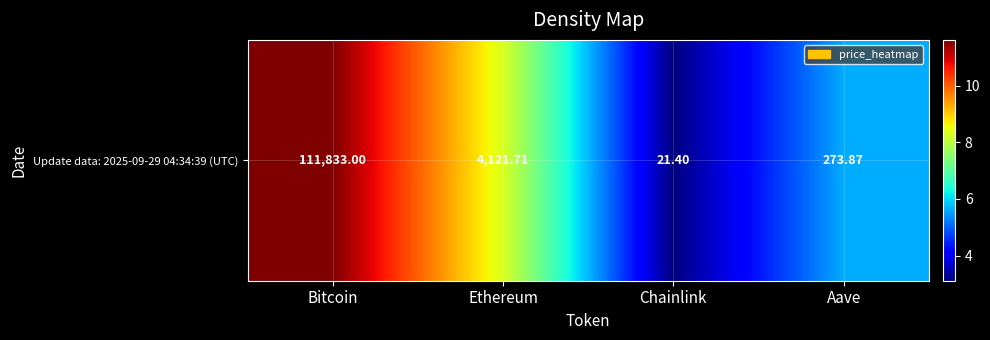

True or false: the data shows 3.1 at Chainlink.

True